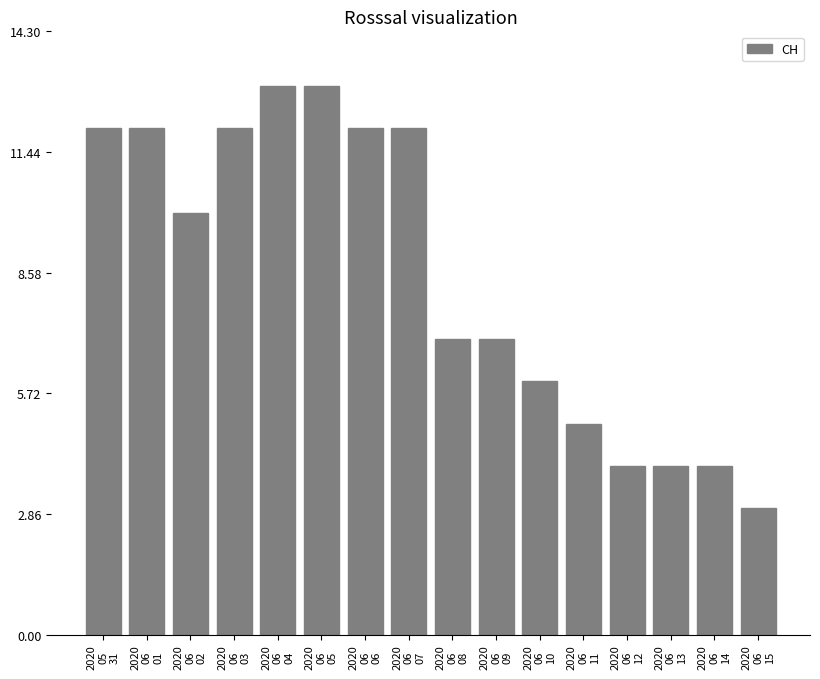

What is the difference between the maximum and second lowest values?

9